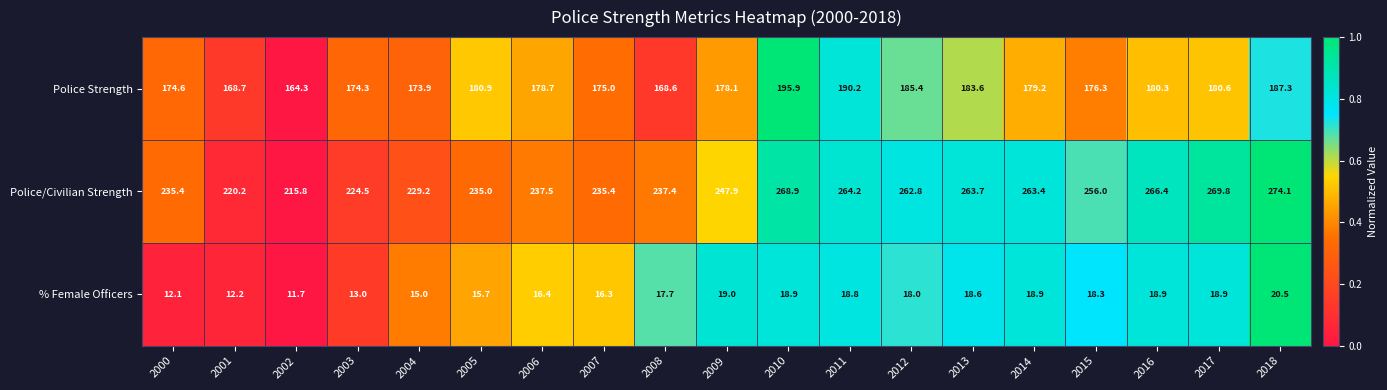

What value does the Police Strength series have at 2009?

178.1